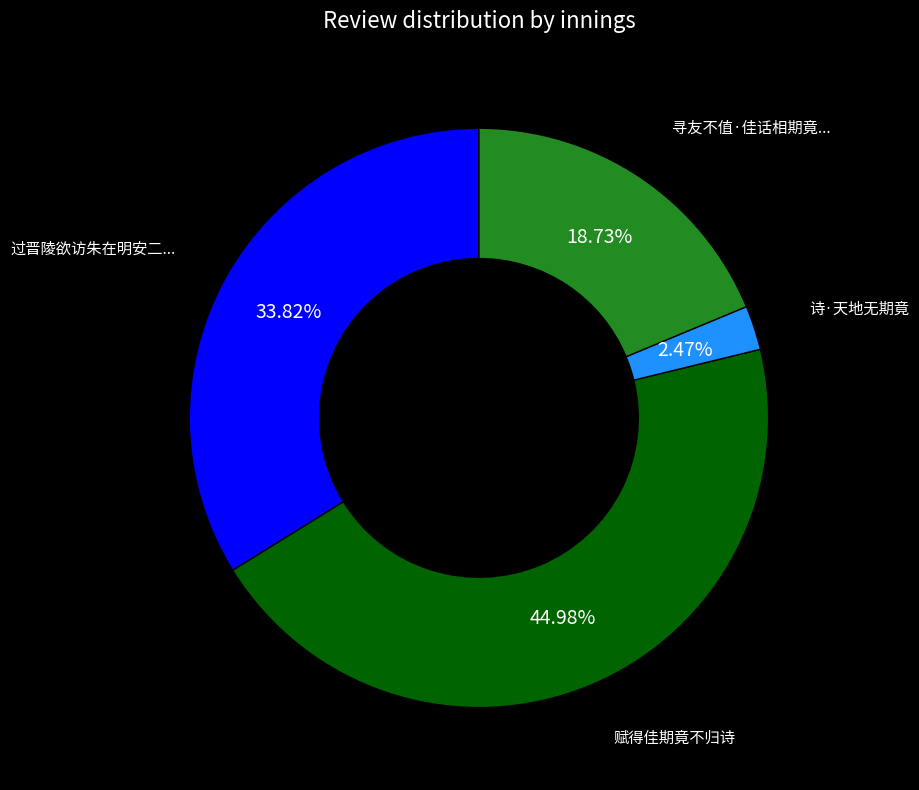

Does any single category account for the majority?

No